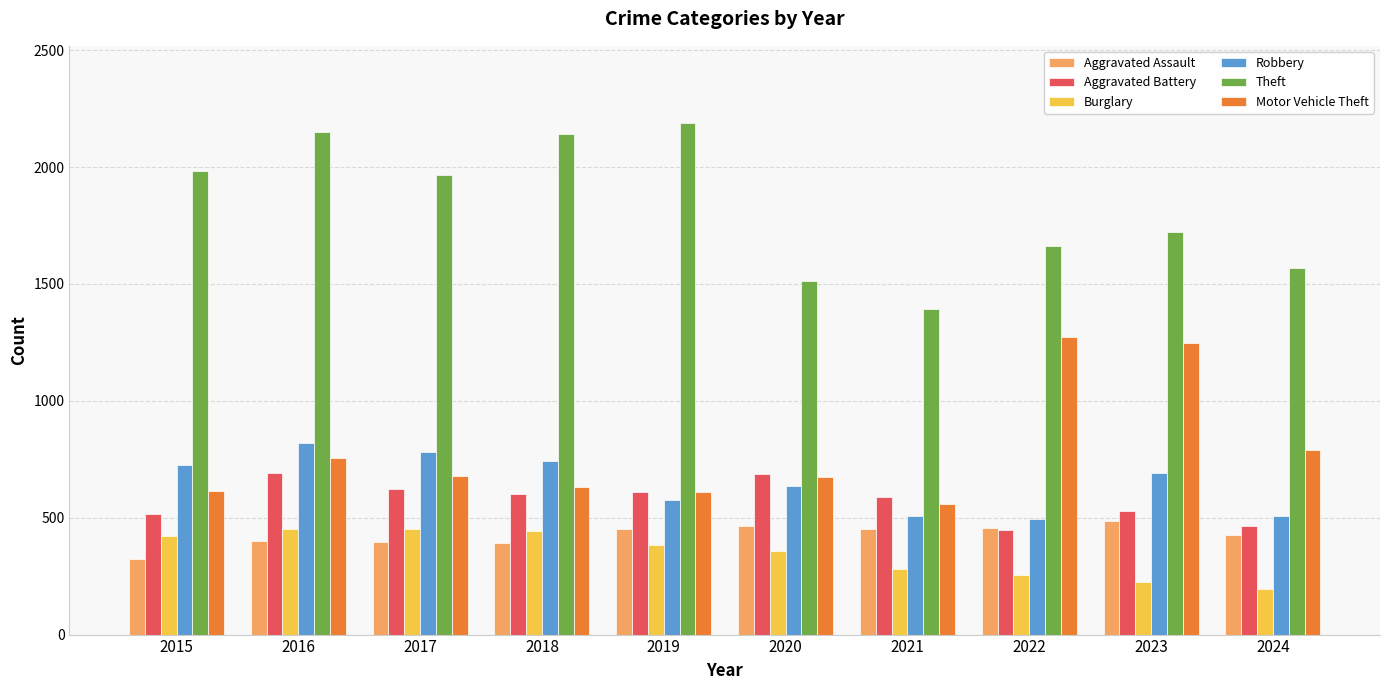

How many groups of bars are there?

10